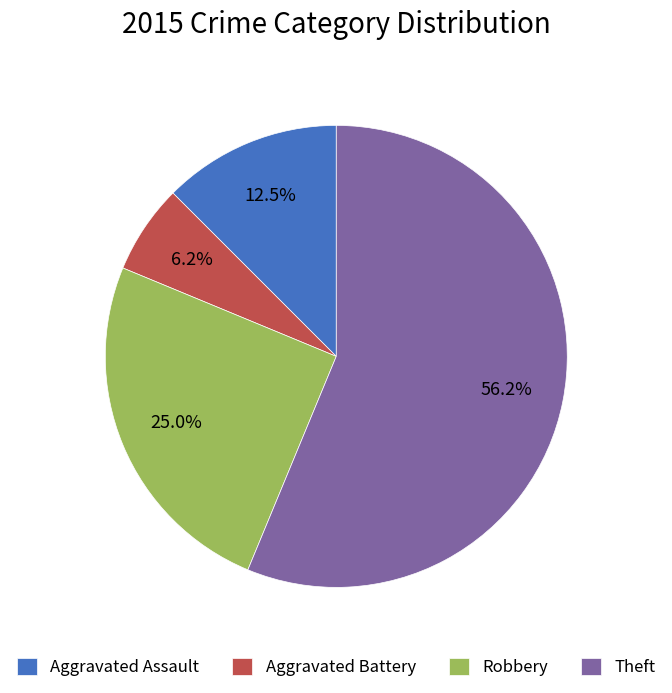

What is the ratio of the value at Aggravated Battery to the value at Aggravated Assault?

0.5